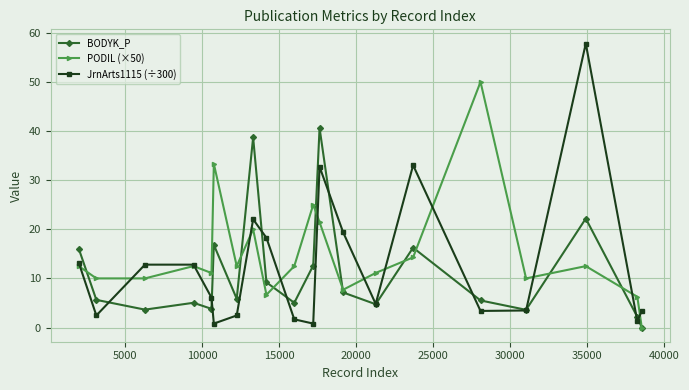

At how many categories does at least one series exceed 40?

3